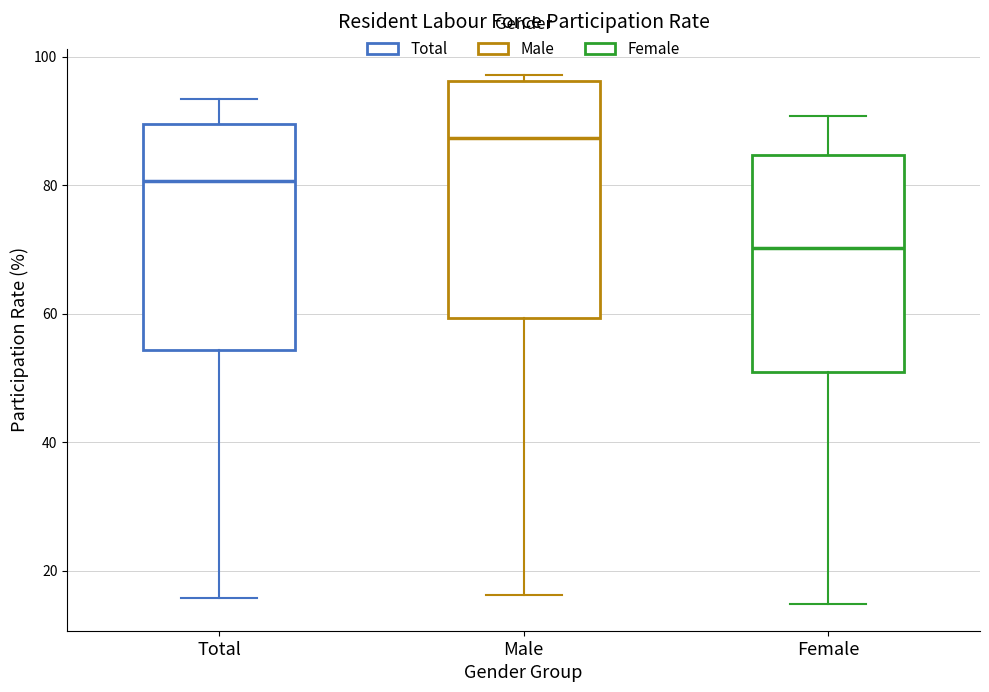

Where is the lower edge of the box for Male on the y-axis? The values are not printed on the chart, so give them approximately, as read against the axis.

60